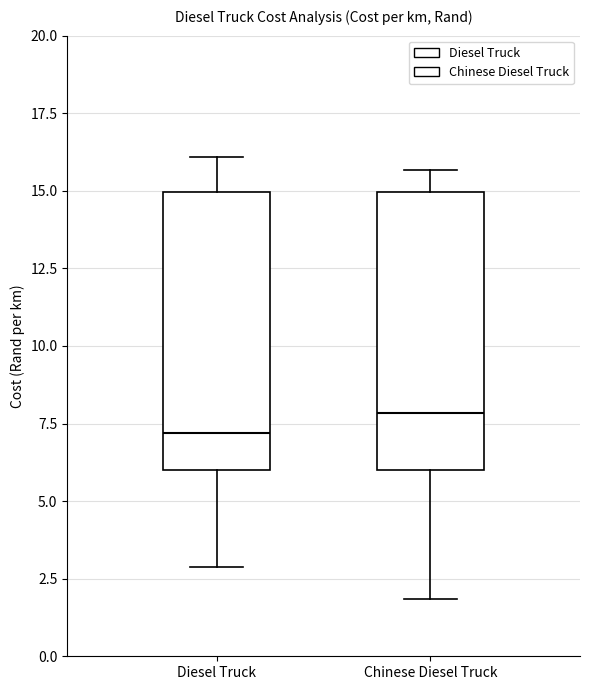

Reading left to right, read every box against the y-axis: the position of its median line, the range the box covers, and the ends of its whiskers. The values are not printed on the chart, so give them approximately, as read against the axis.

Diesel Truck: median 7.0, box 6.0 to 15.0, whiskers 3.0 to 16.0
Chinese Diesel Truck: median 8.0, box 6.0 to 15.0, whiskers 2.0 to 15.5